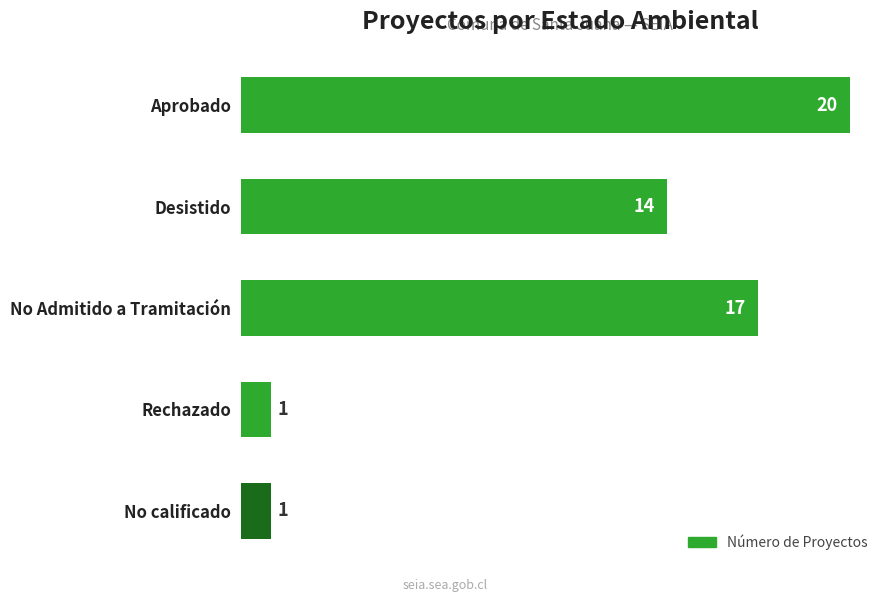

How many data points does each series have?

5